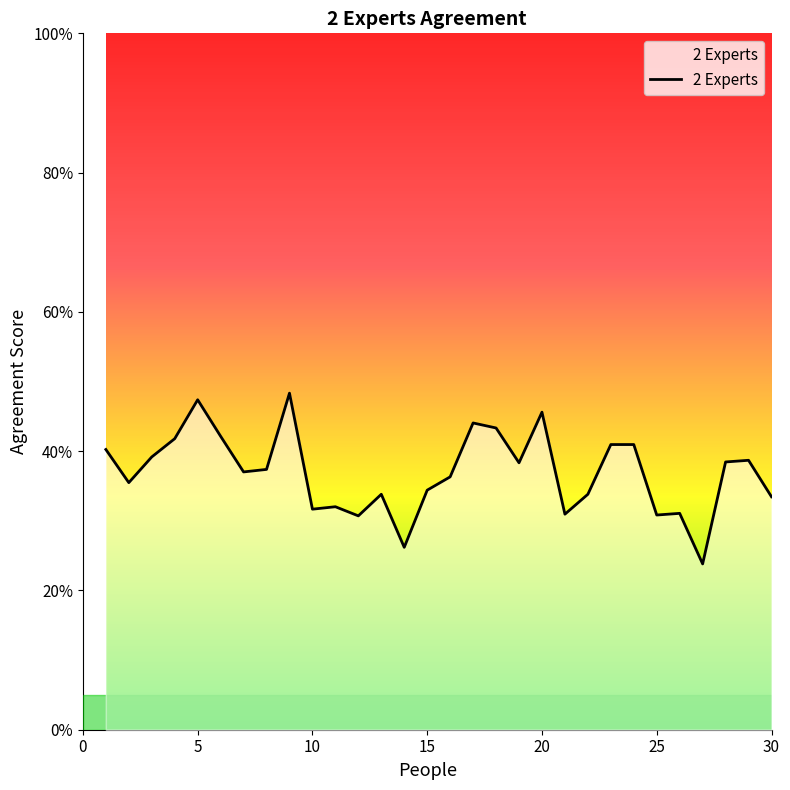

What is the smallest value displayed?

0.2